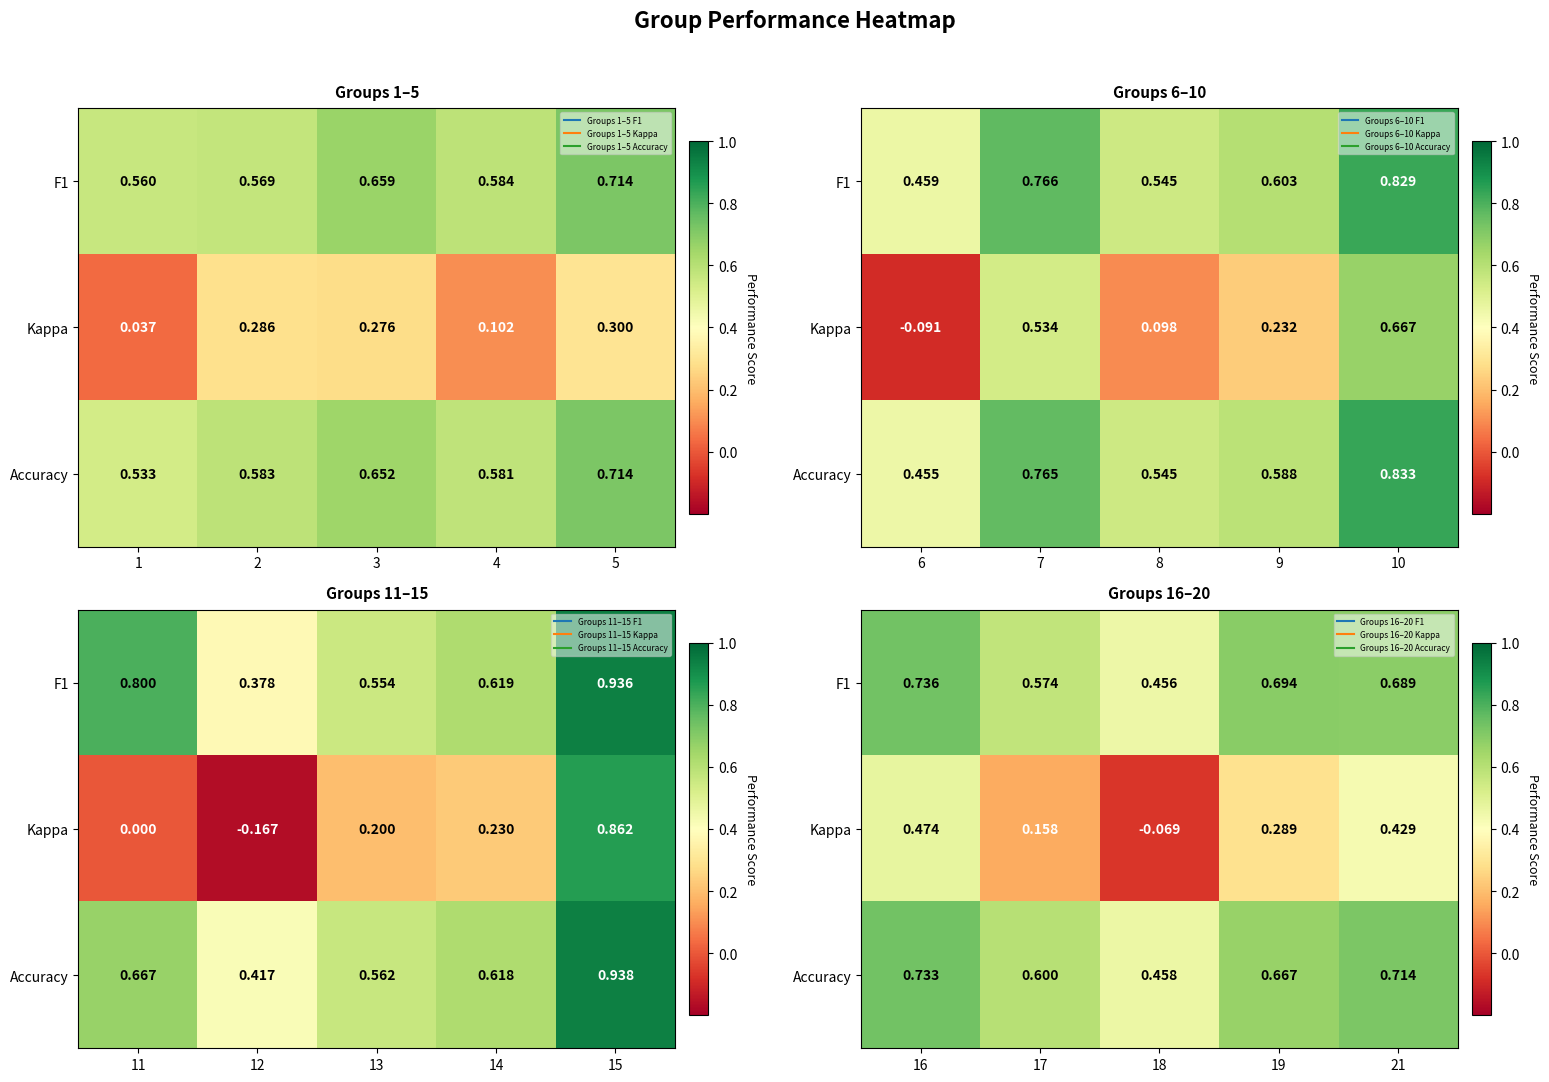

True or false: Kappa has a value of 0.5 at 19.

False